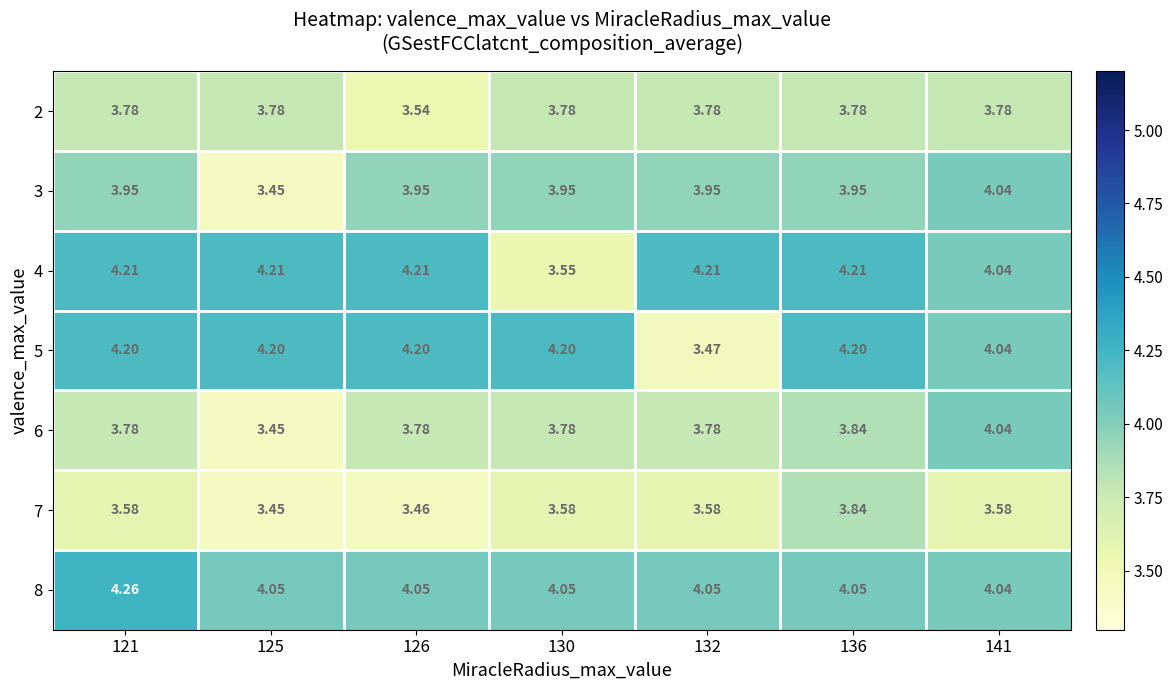

What is the difference between the highest and lowest values at 121?

0.7